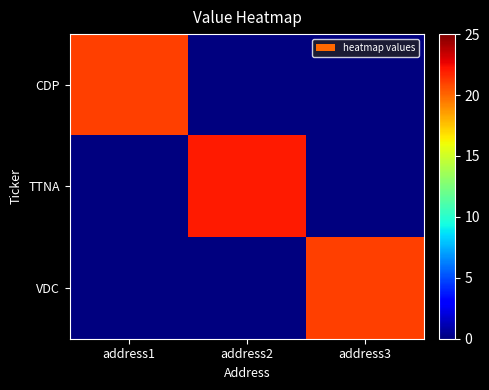

How many series are shown in this chart?

3